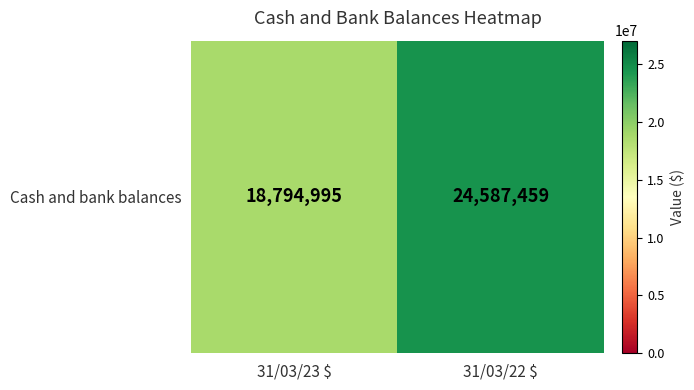

How many values are between 18794995 and 24587459?

2